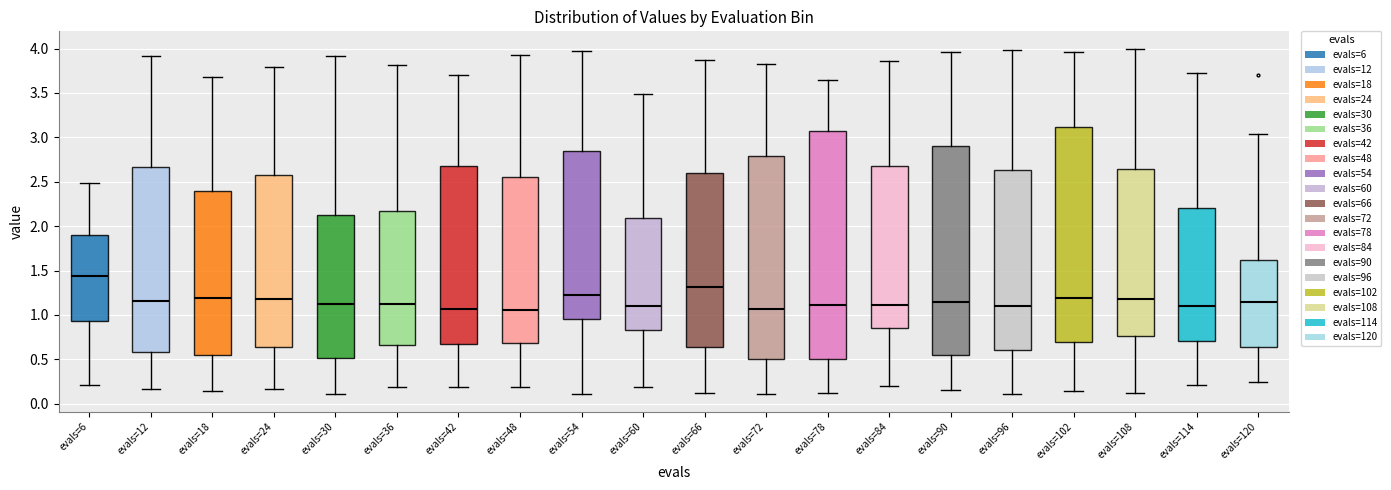

Where does the lower whisker of the box for evals=42 end on the y-axis? The values are not printed on the chart, so give them approximately, as read against the axis.

0.20